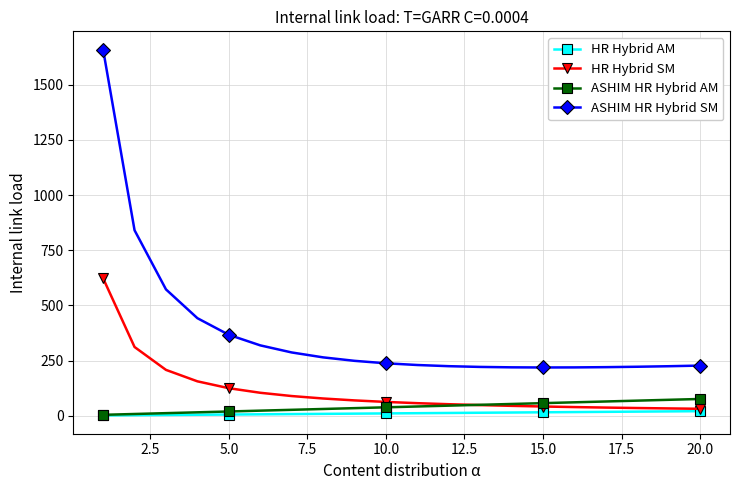

What is the value of the HR Hybrid SM point at the 10th from the left?

62.3